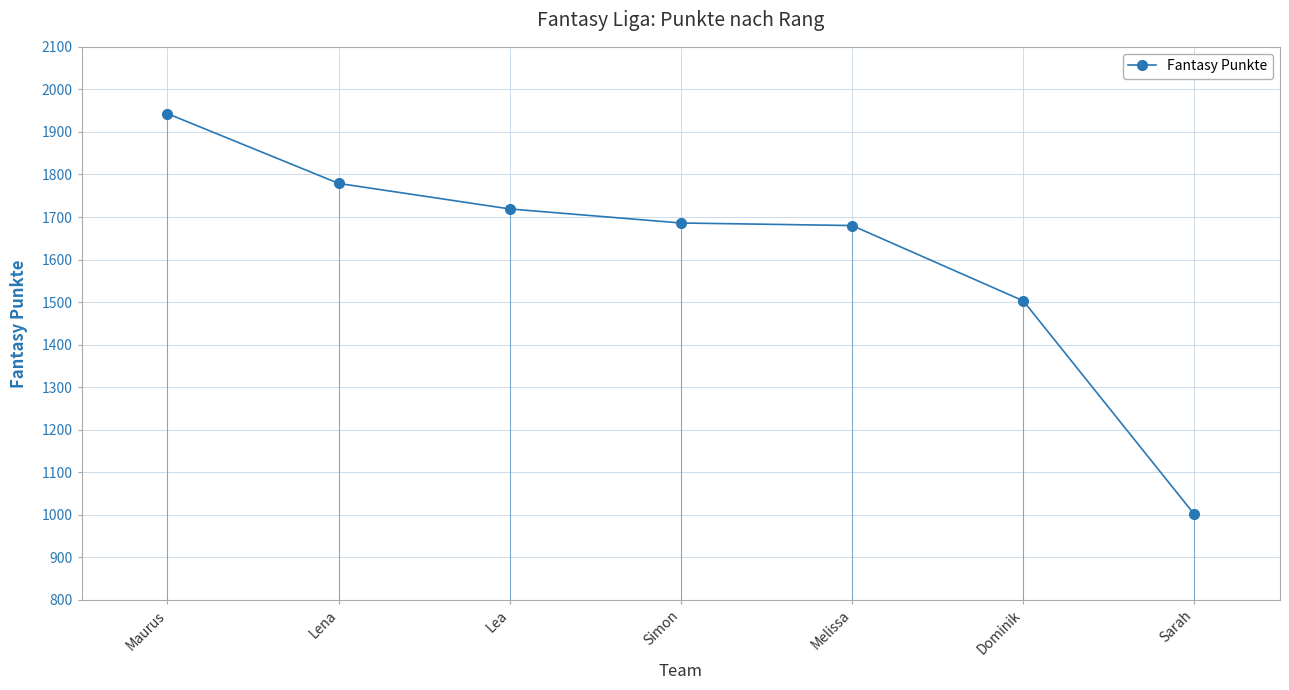

What is the sum of the values at Sarah and Dominik?

2504